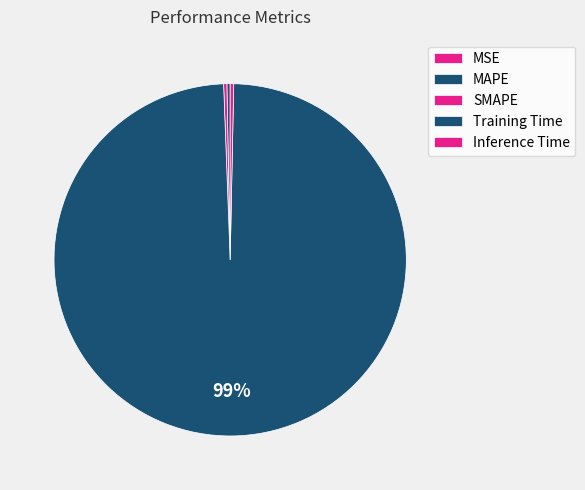

Is it true that SMAPE is 8% of the pie?

False